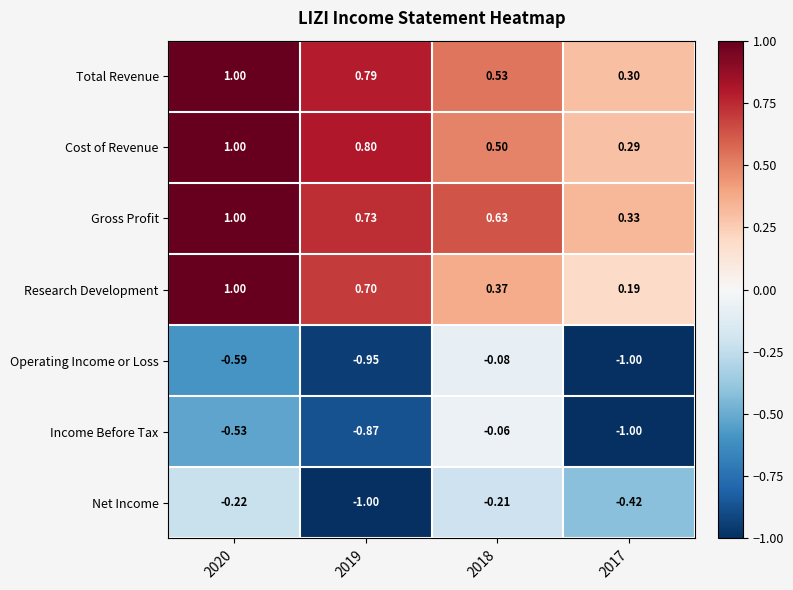

Which series changed the most between 2019 and 2018?

Operating Income or Loss